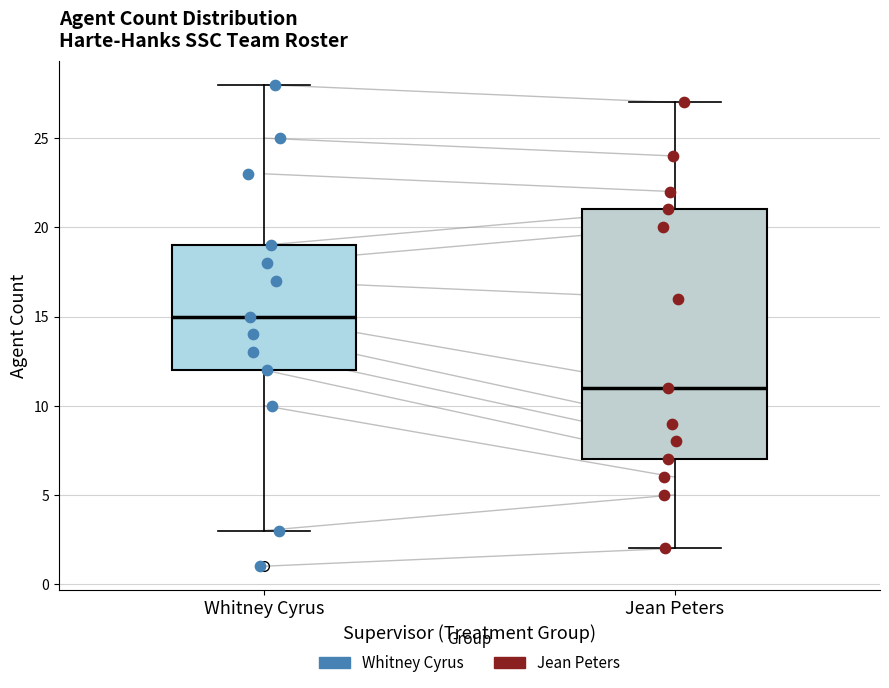

Where does the median line of the box for Whitney Cyrus sit on the y-axis? The values are not printed on the chart, so give them approximately, as read against the axis.

15